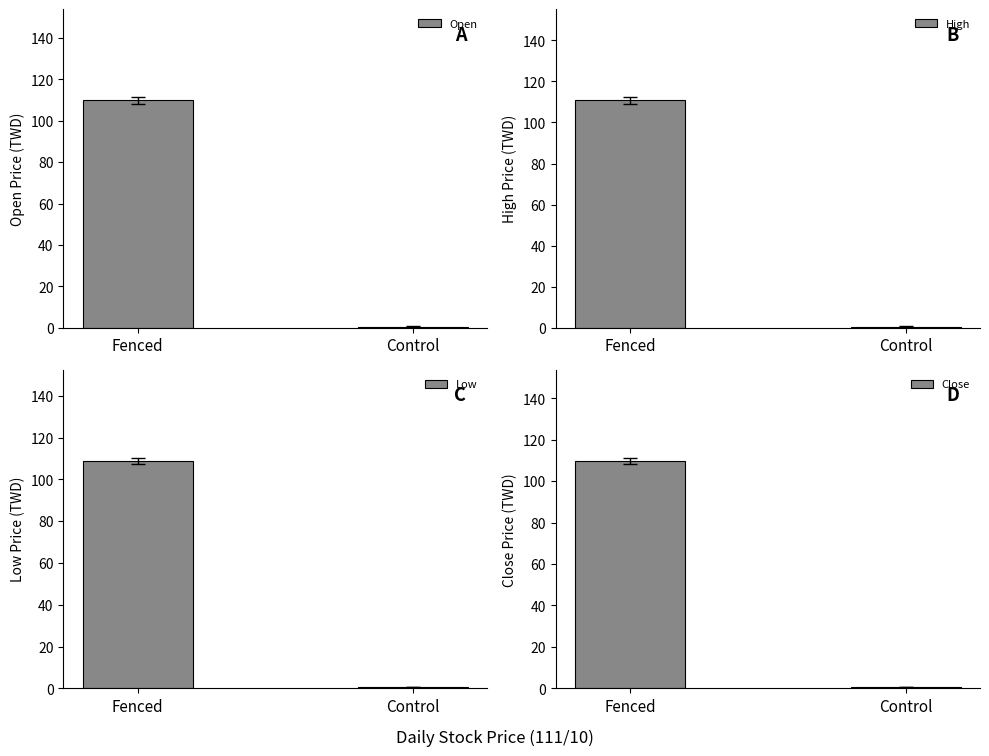

How many values in the Open series are below 109?

1